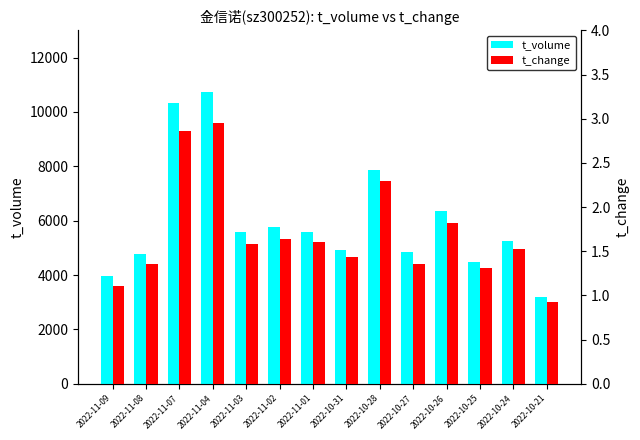

At which label is t_change closest to 1?

2022-10-21